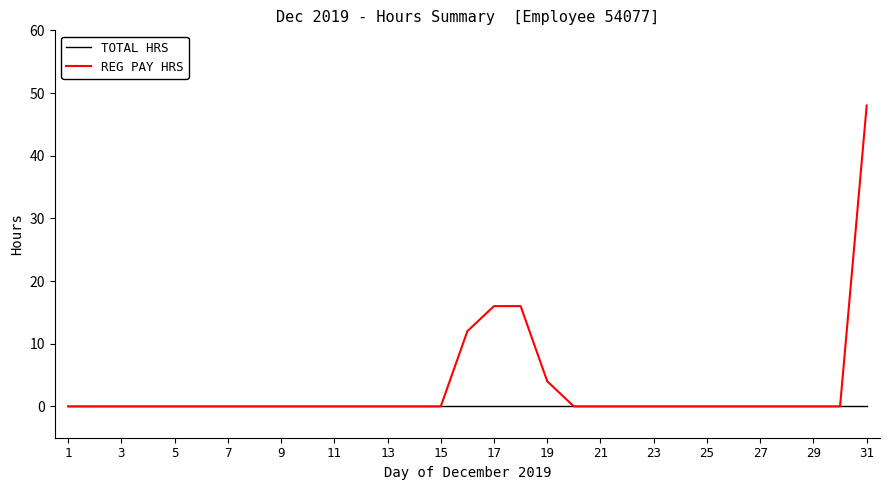

What is the greatest value displayed?

48